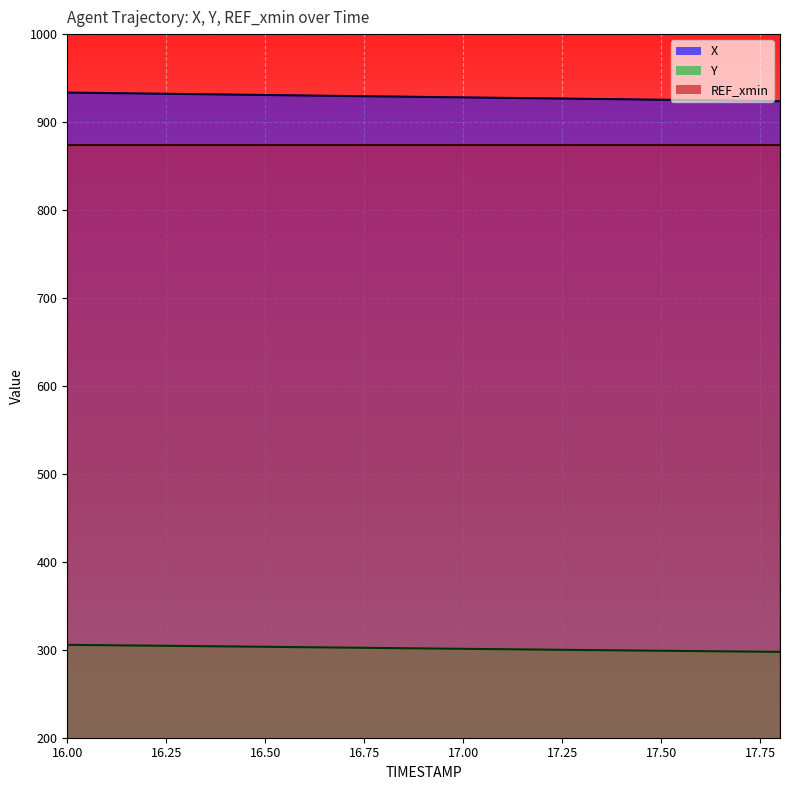

What is the label of the 16th point from the right?

16.3